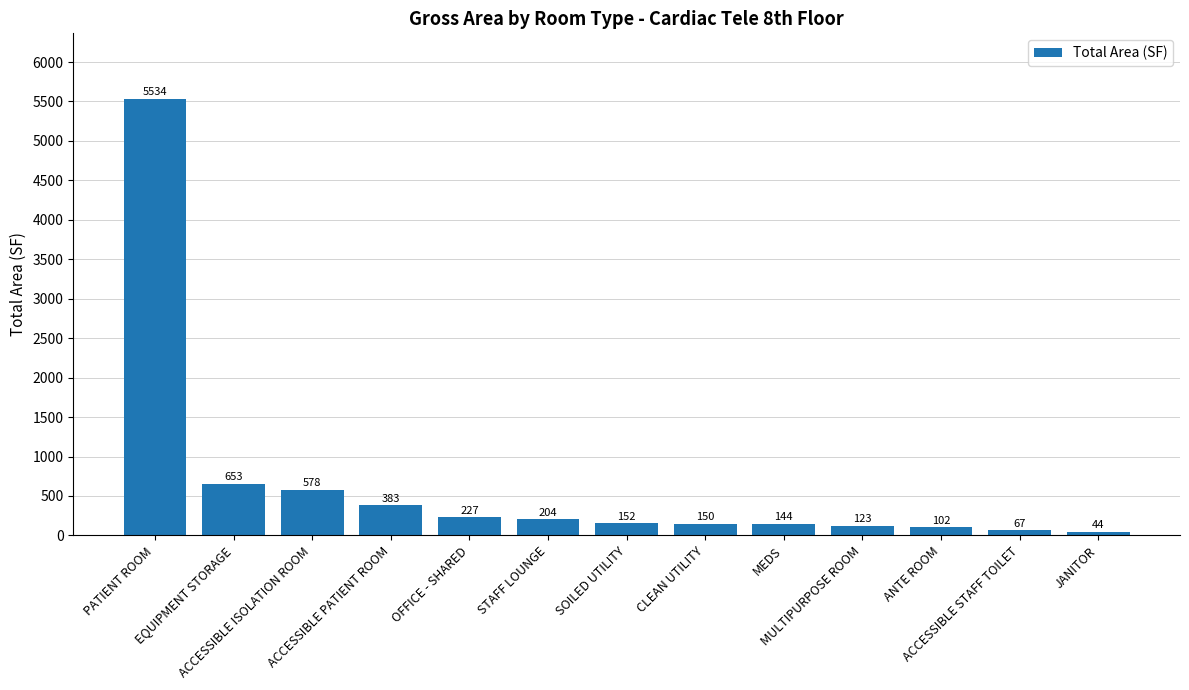

At which category does the chart reach its peak across all series?

PATIENT ROOM